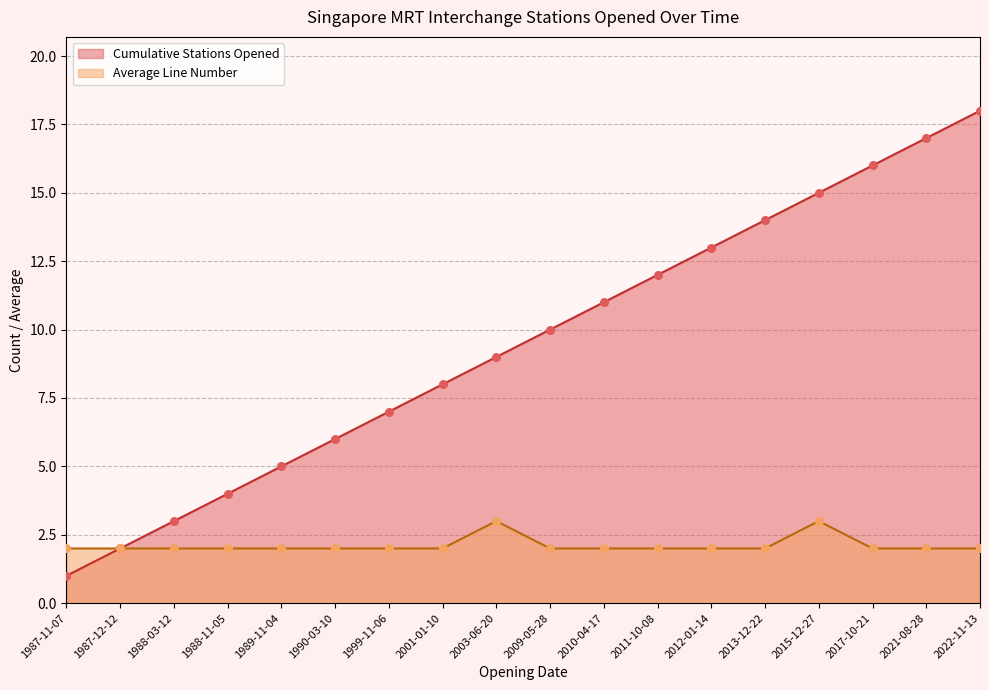

Which series has the largest Y range (max minus min)?

Cumulative Stations Opened